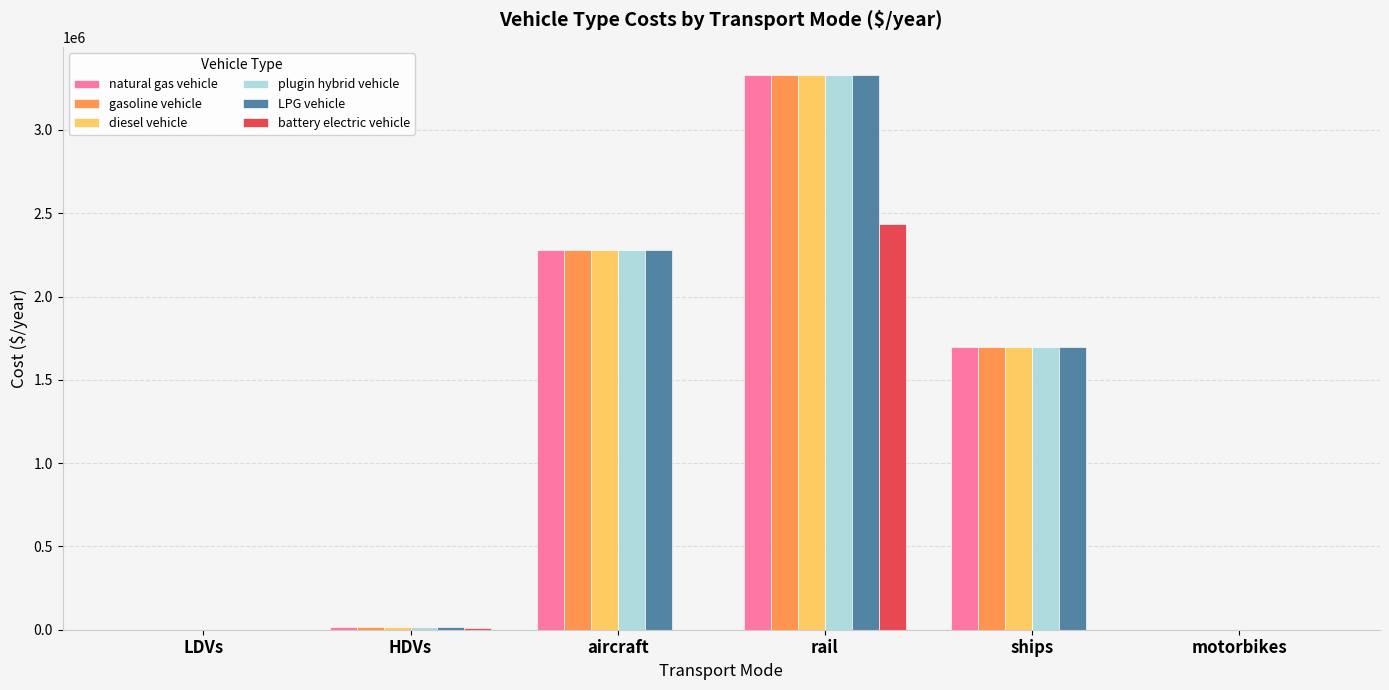

Does the chart contain stacked bars?

No